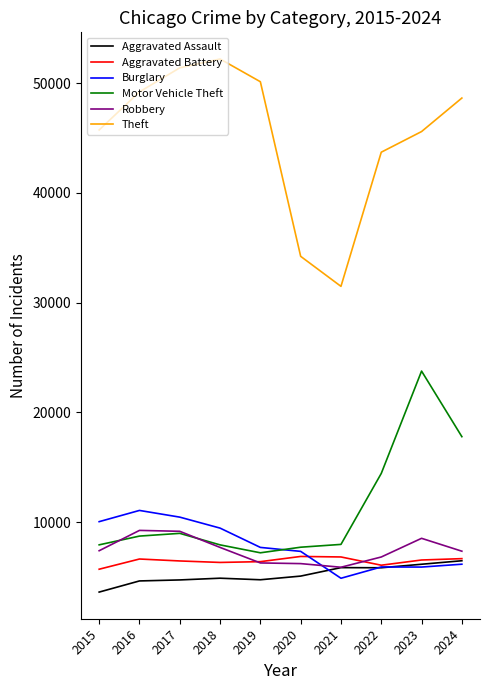

What is the total value across all series at 2022?

82867